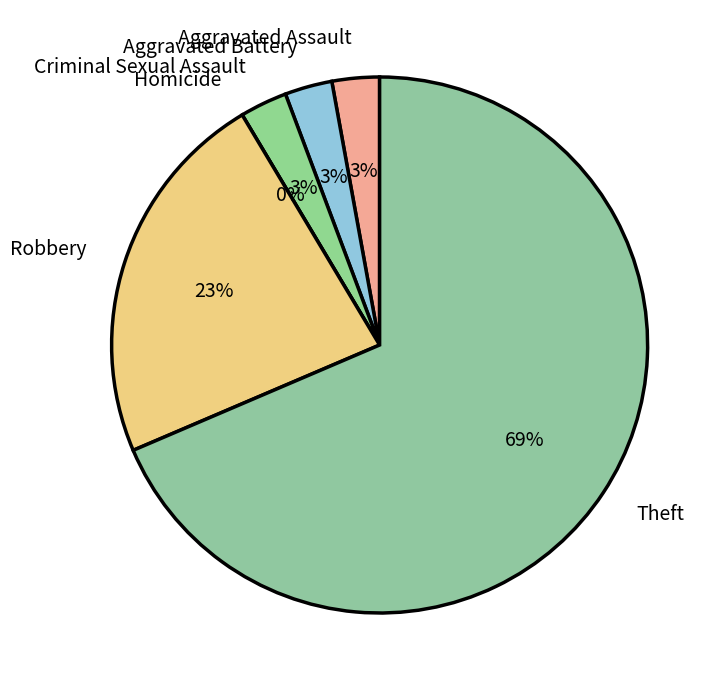

Rank the categories by value from lowest to highest.

Homicide, Aggravated Assault, Aggravated Battery, Criminal Sexual Assault, Robbery, Theft